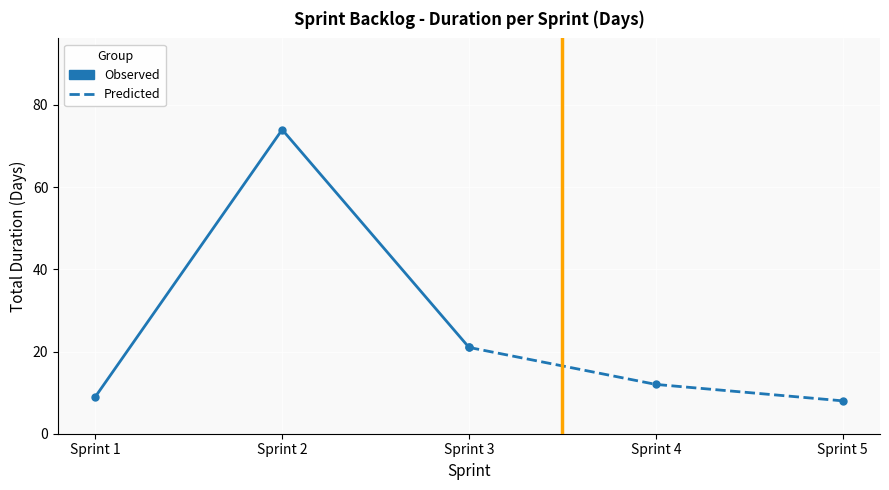

Which series has the widest spread of values?

Observed